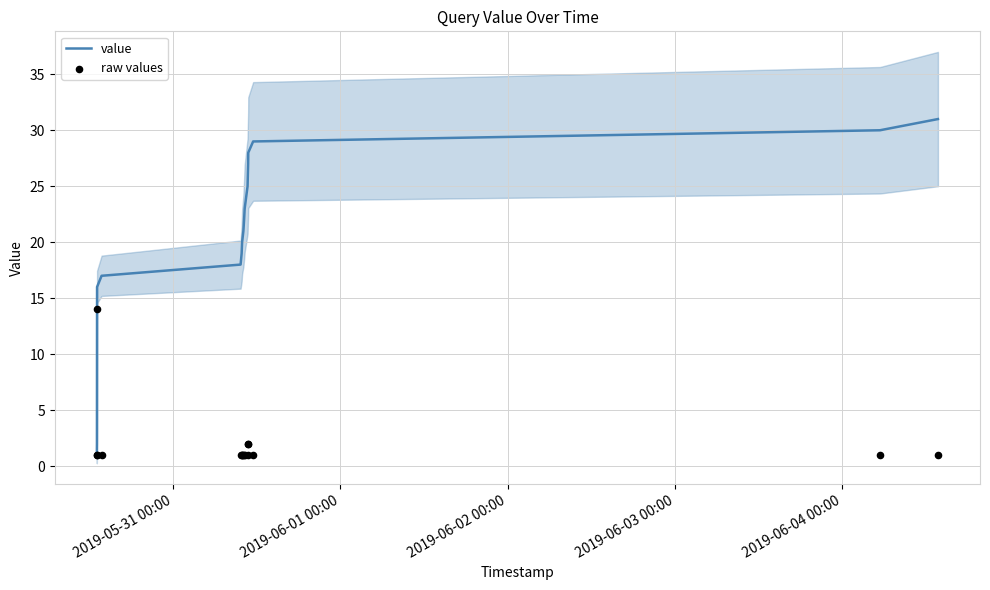

Which series contains the lowest Y value?

value